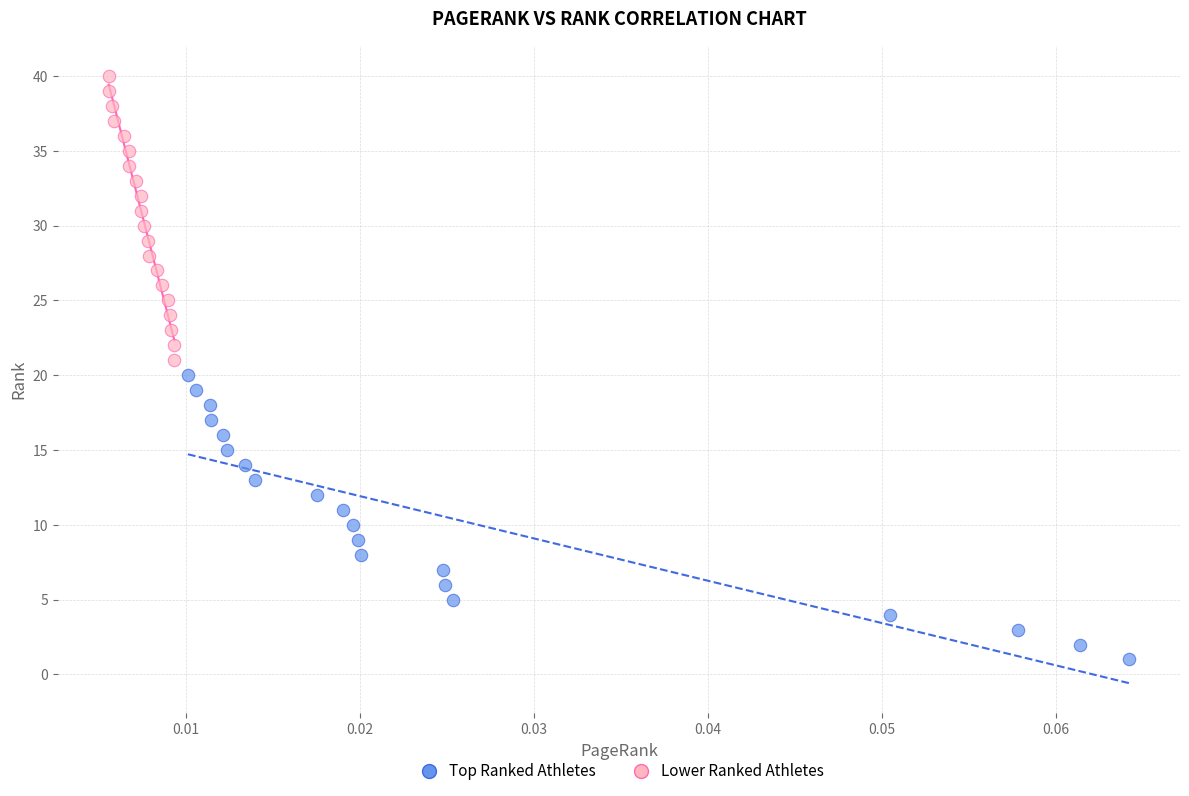

Which series reaches the maximum Y coordinate?

Lower Ranked Athletes